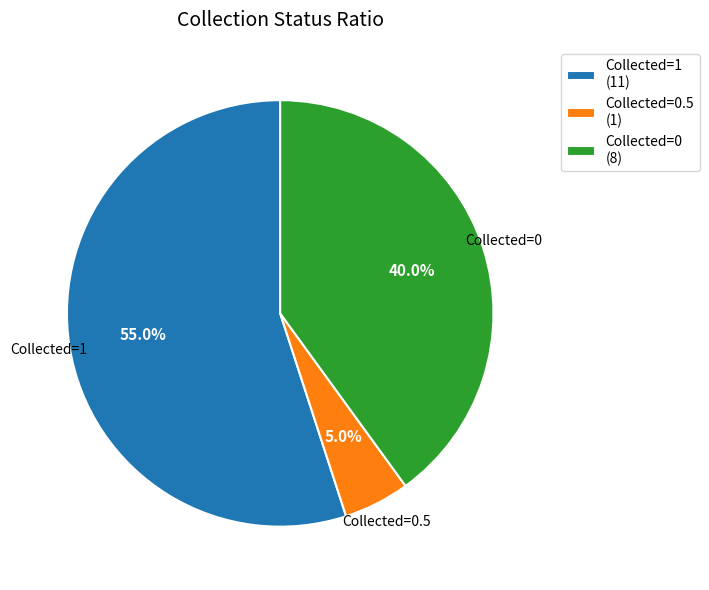

Rank the categories by value from highest to lowest.

Collected=1 (11), Collected=0 (8), Collected=0.5 (1)